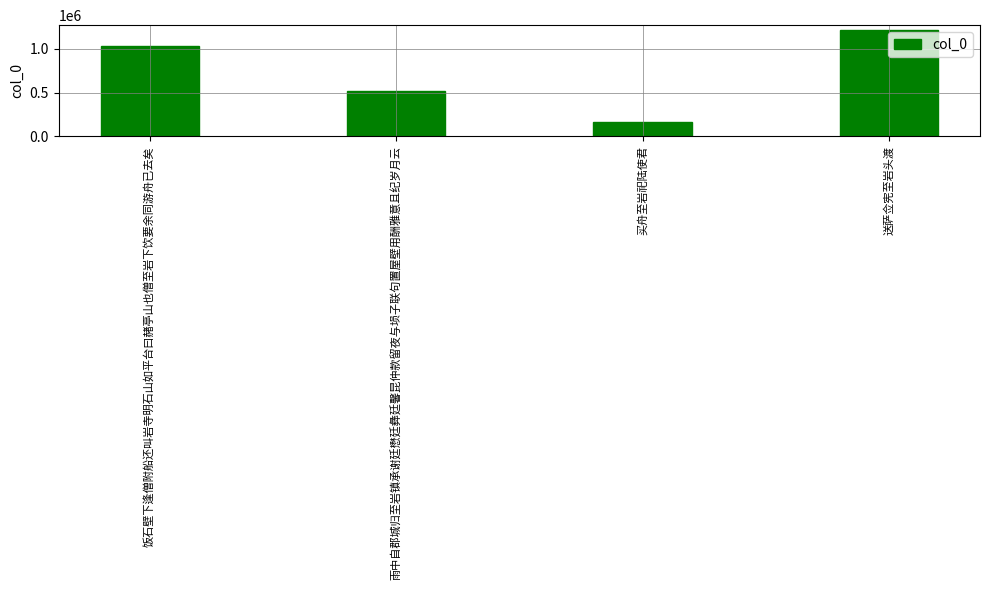

Reading left to right, list all the values displayed in this chart.

1032359	515341	163873	1208324